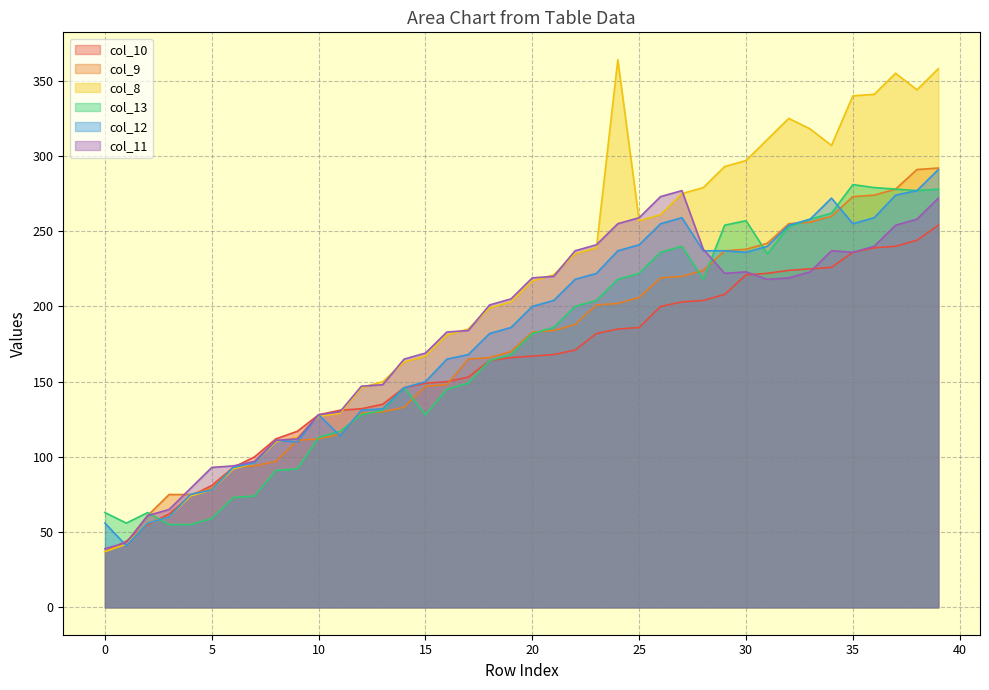

Reading left to right, what are all the values shown in this chart?

col_10: 37	44	55	62	74	81	93	100	112	117	128	131	132	135	146	149	150	153	164	166	167	168	171	182	185	186	200	203	204	208	221	222	224	225	226	236	239	240	244	254
col_9: 37	43	61	75	75	79	93	94	97	111	112	115	129	130	133	147	148	165	166	170	183	184	188	201	202	206	219	220	224	237	238	242	255	256	260	273	274	278	291	292
col_8: 37	42	56	60	74	78	92	96	110	113	127	129	146	150	163	167	181	185	199	203	217	221	235	239	364	257	261	275	279	293	297	311	325	318	307	340	341	355	344	358
col_13: 63	56	63	55	55	59	73	74	91	92	113	117	128	131	146	128	145	149	164	168	182	186	200	204	218	222	236	240	218	254	257	235	253	258	262	281	279	278	277	278
col_12: 56	41	56	60	75	78	93	96	111	110	128	114	131	132	146	150	165	168	182	186	200	204	218	222	237	241	255	259	237	237	236	240	254	258	272	255	259	274	277	291
col_11: 39	43	61	65	79	93	94	97	111	112	128	130	147	148	165	169	183	184	201	205	219	220	237	241	255	259	273	277	238	222	223	218	219	223	237	236	240	254	258	272